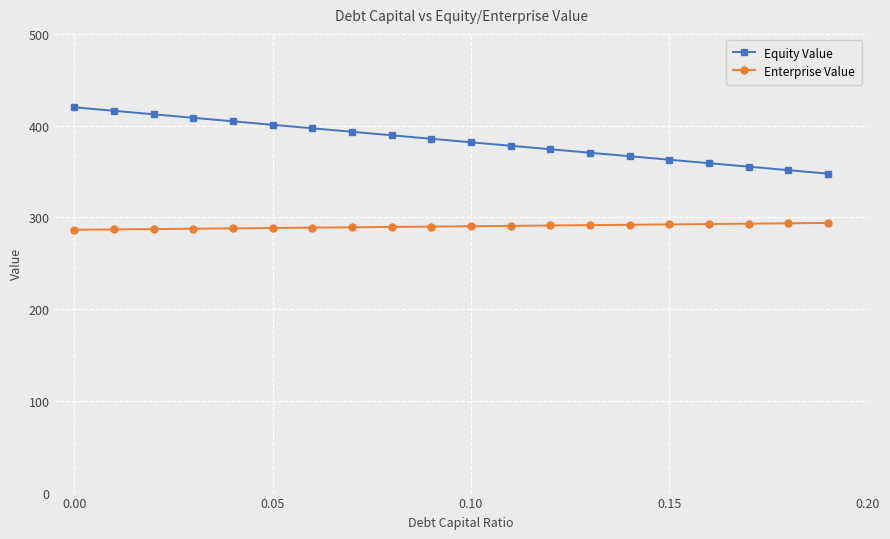

Which series has the largest range (max minus min)?

Equity Value